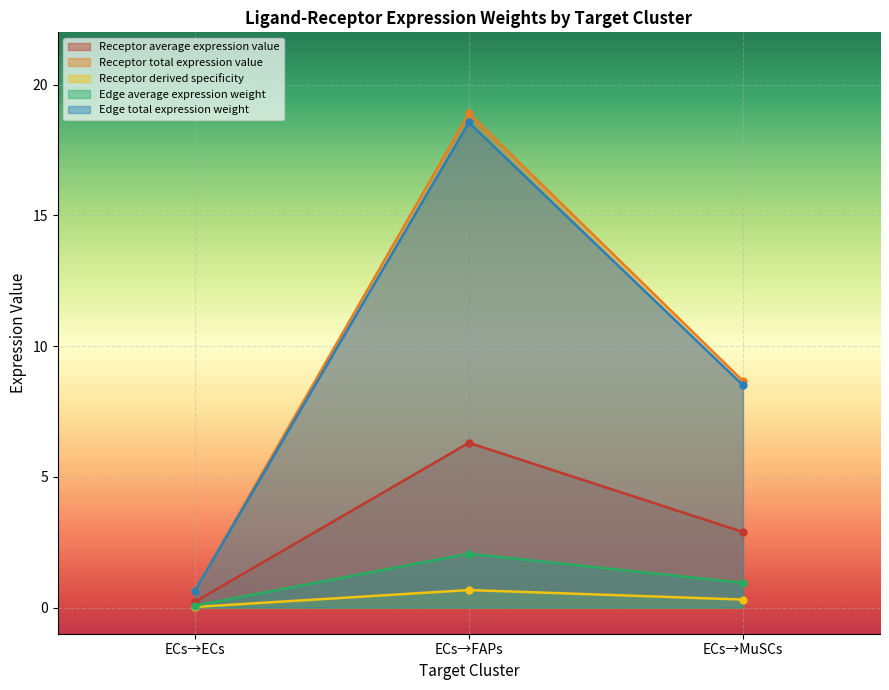

How many lines are shown in the chart?

5